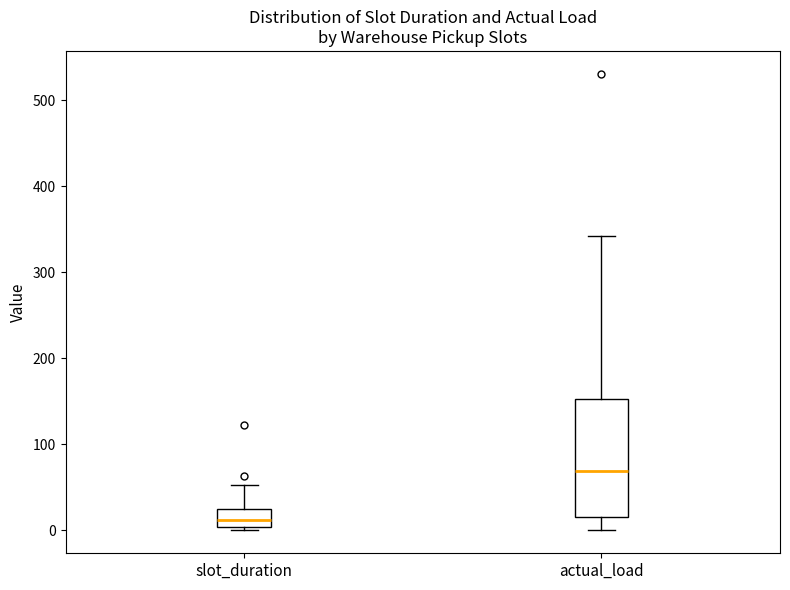

Which box is the tallest, from its lower edge to its upper edge?

actual_load